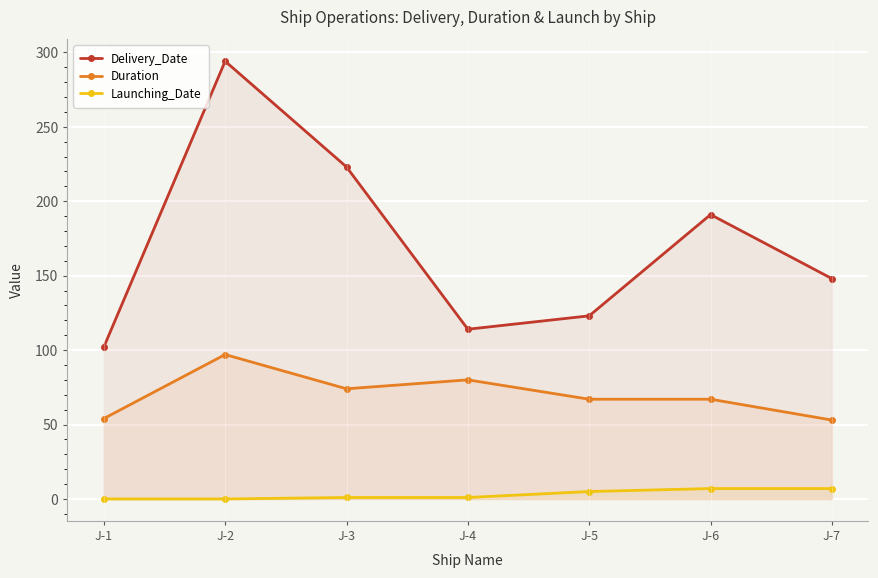

What is the average value of the Delivery_Date series?

171